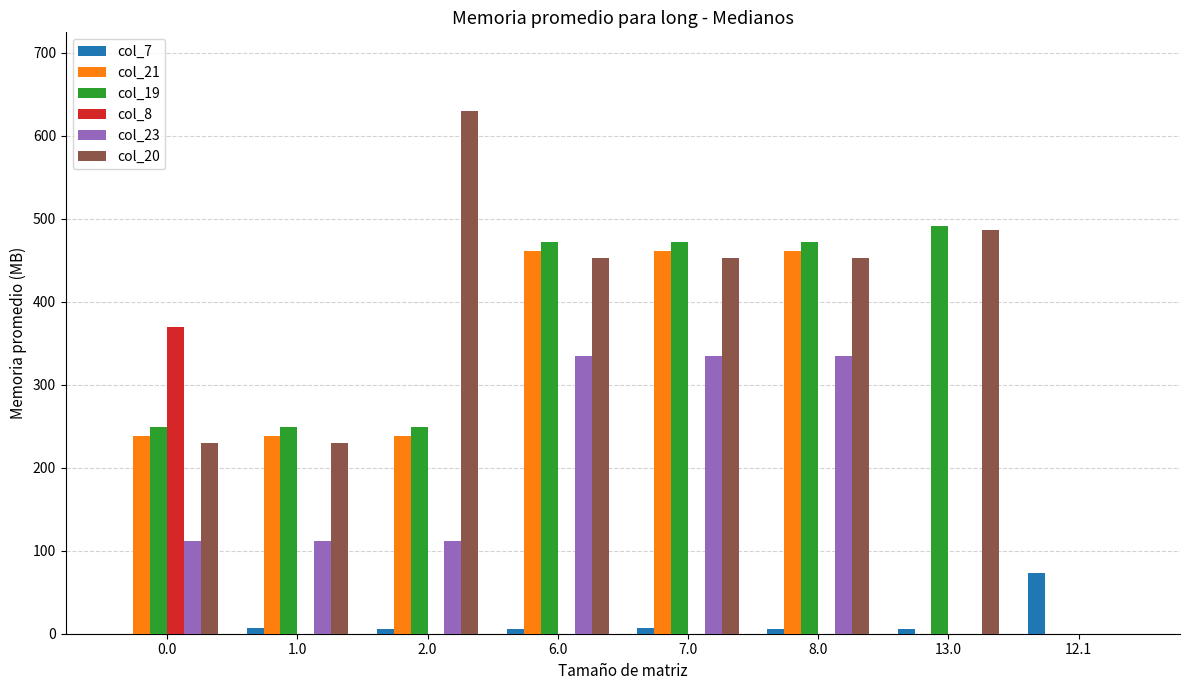

What is the highest value of the col_19 series?

491.0